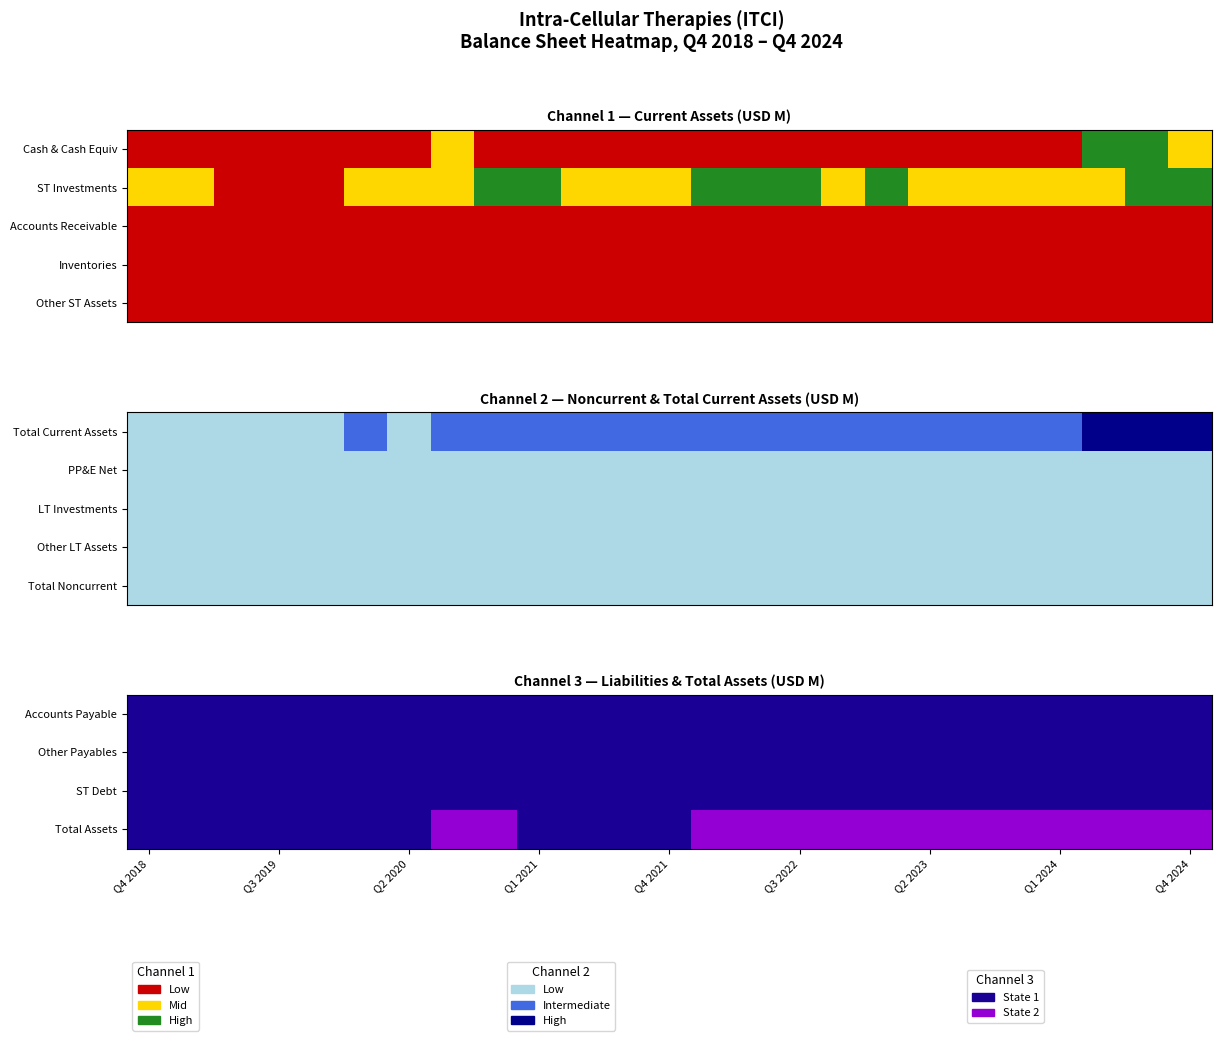

How many data points does each series have?

25